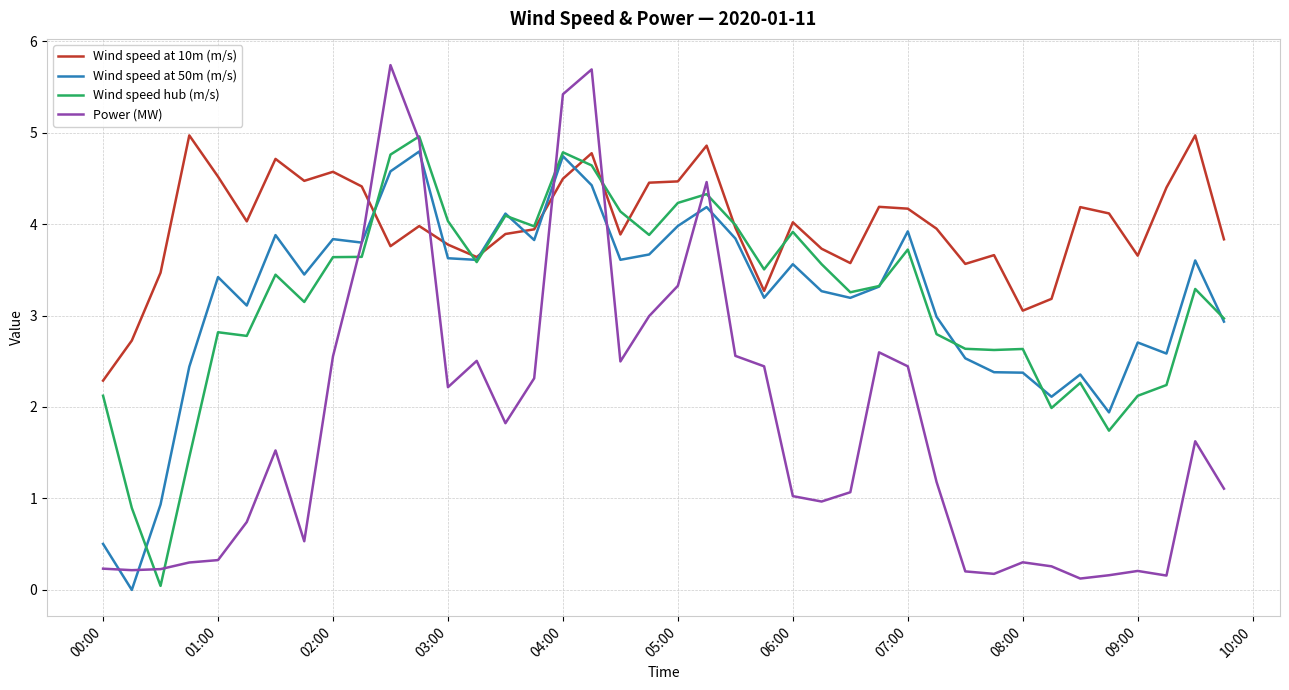

What is the maximum value for Wind speed at 50m (m/s)?

4.8